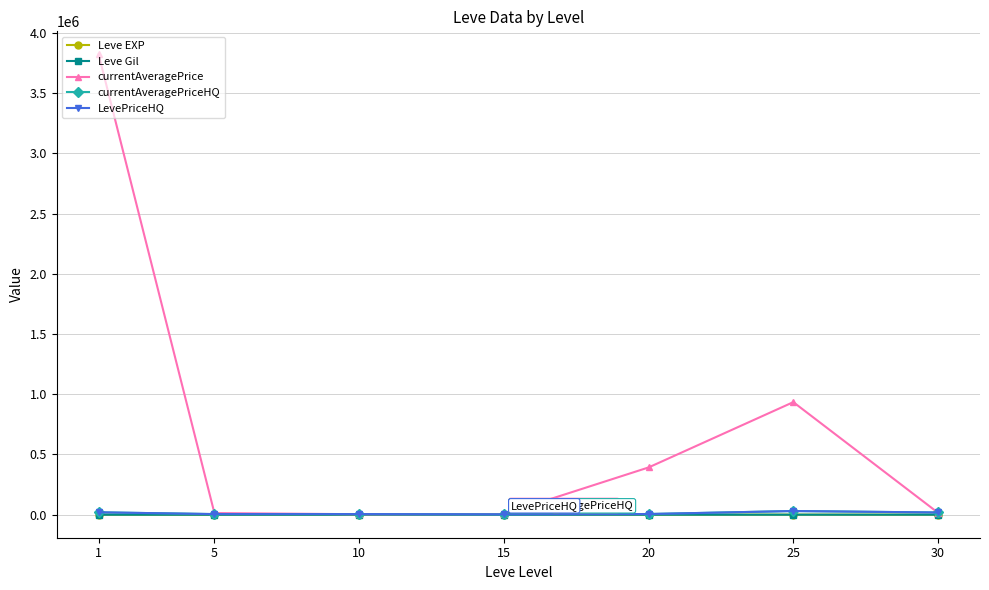

Does the chart have visible grid lines?

Yes